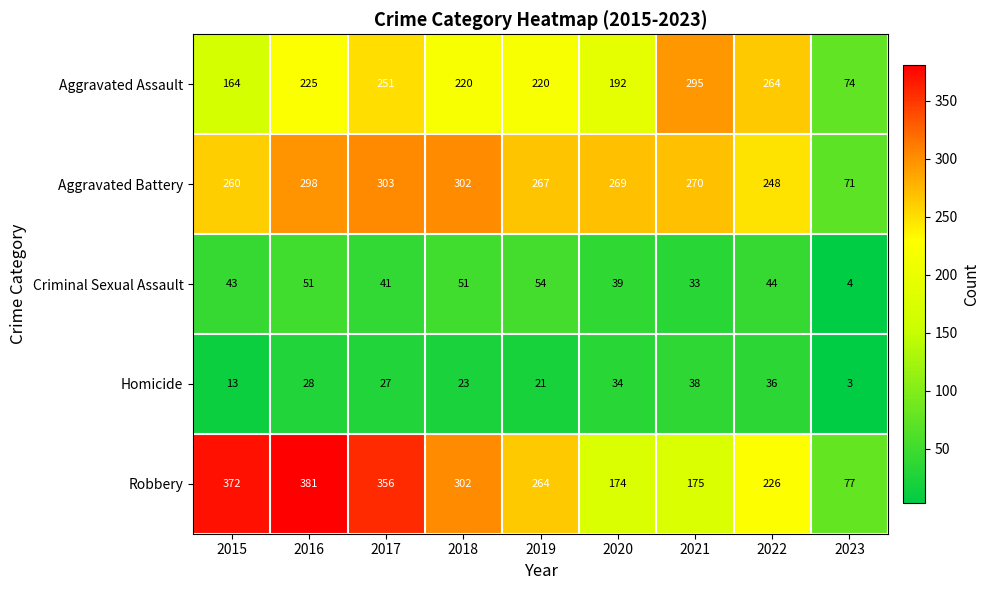

True or false: Homicide has a value of 23 at 2018.

True